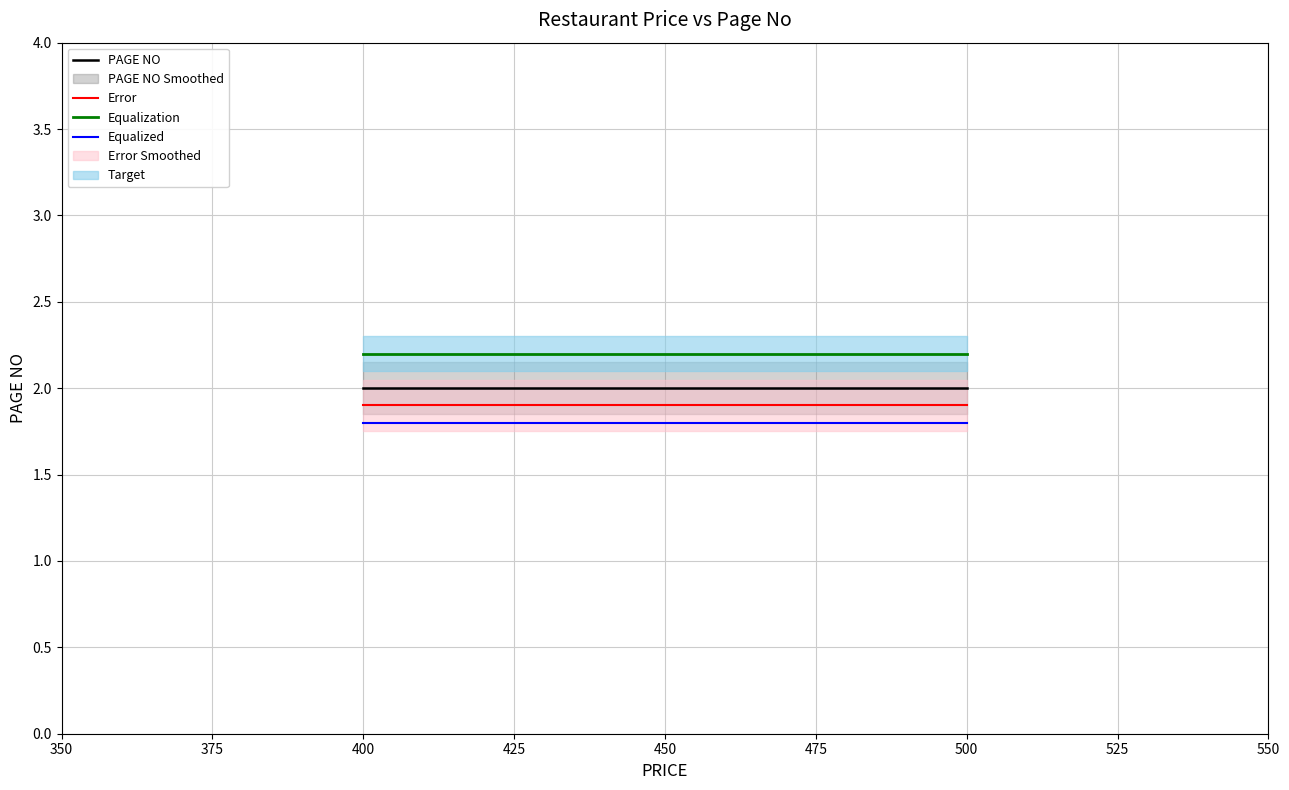

What is the maximum value shown in the chart?

2.2